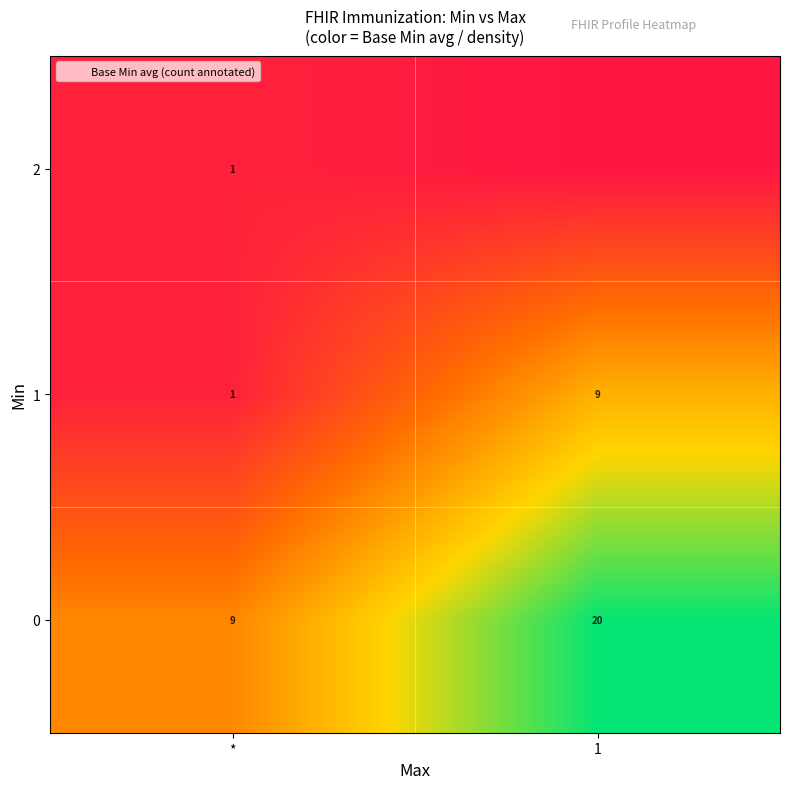

Rank the categories by 0 value from highest to lowest.

1, *